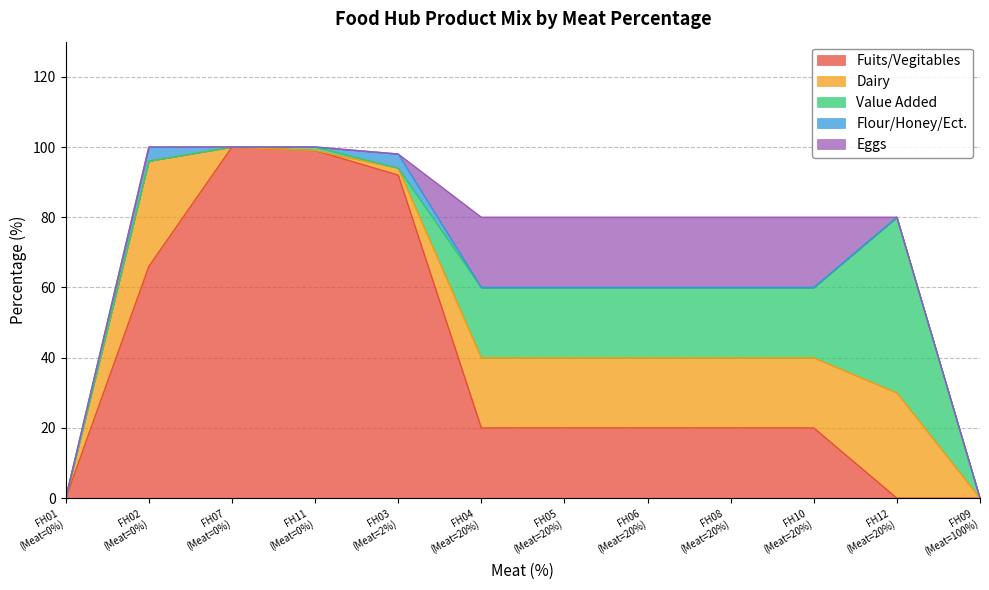

Which series has the largest total across all categories?

Fuits/Vegitables